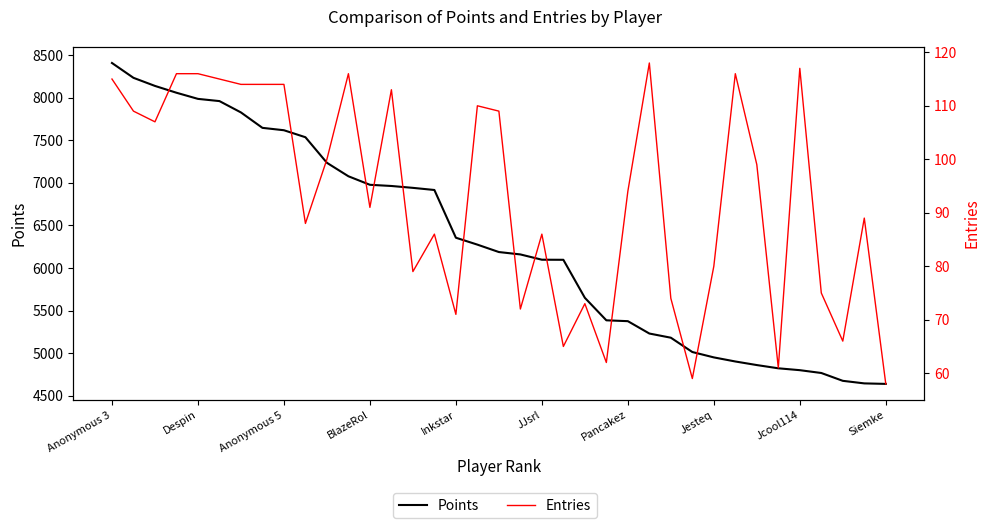

What is the smallest value displayed?

58